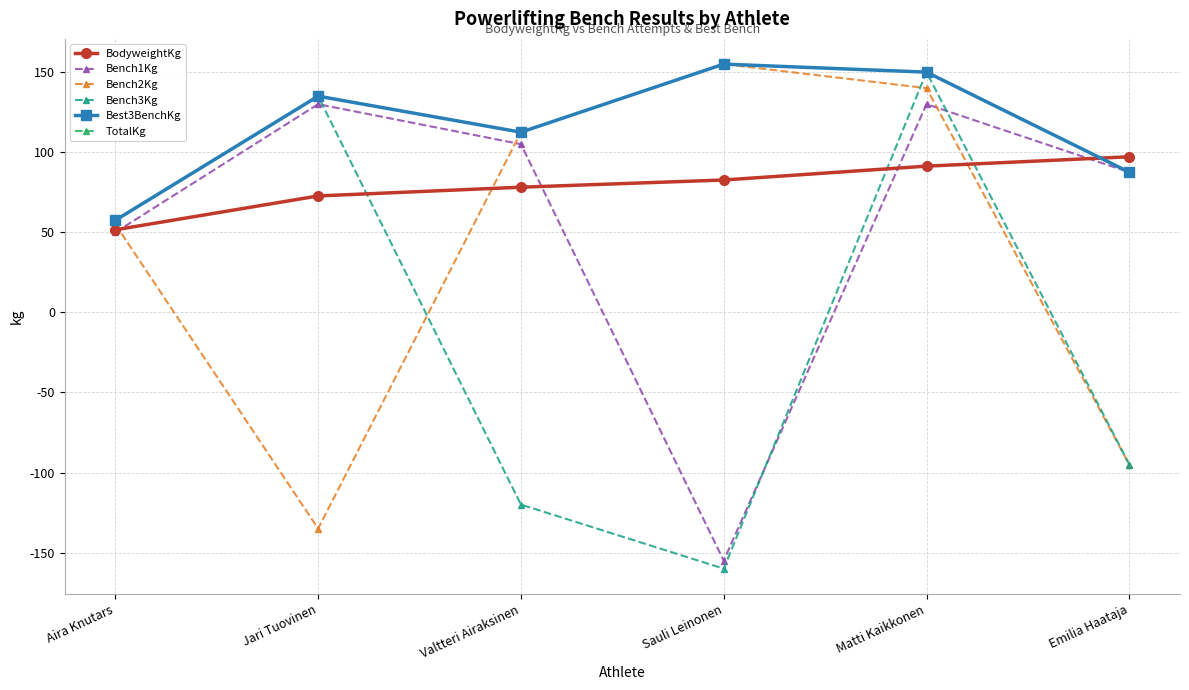

How many lines are shown in the chart?

6